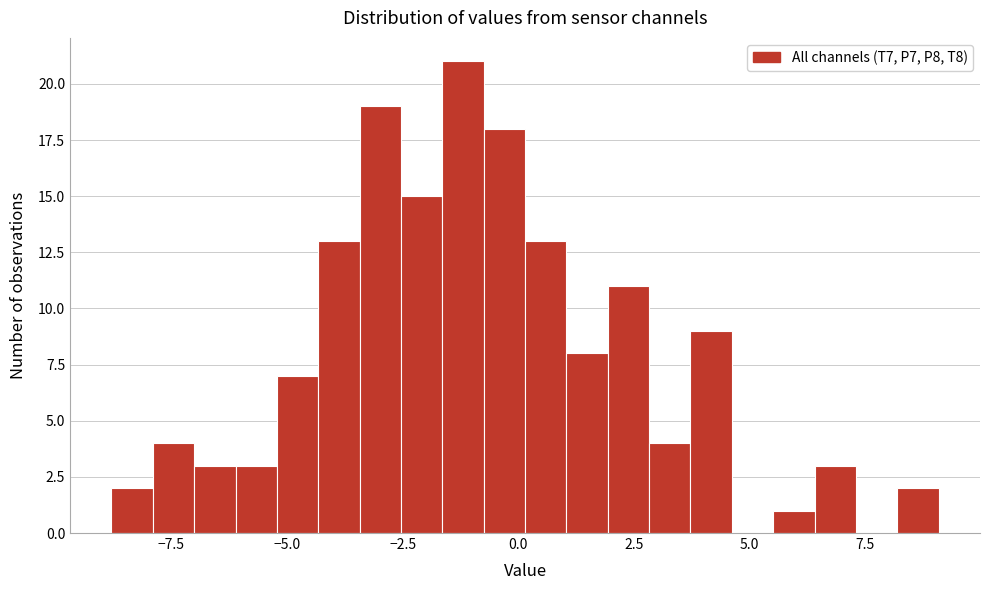

Read against the x-axis, roughly where is the centre of the tallest bar?

-1.0